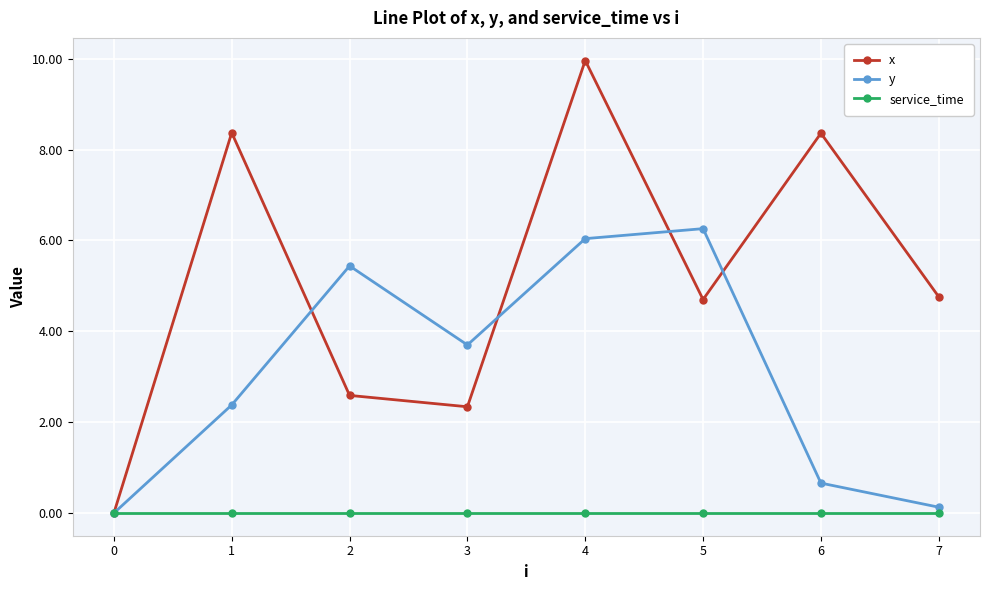

True or false: x has more than 0 points higher than both neighbors.

True